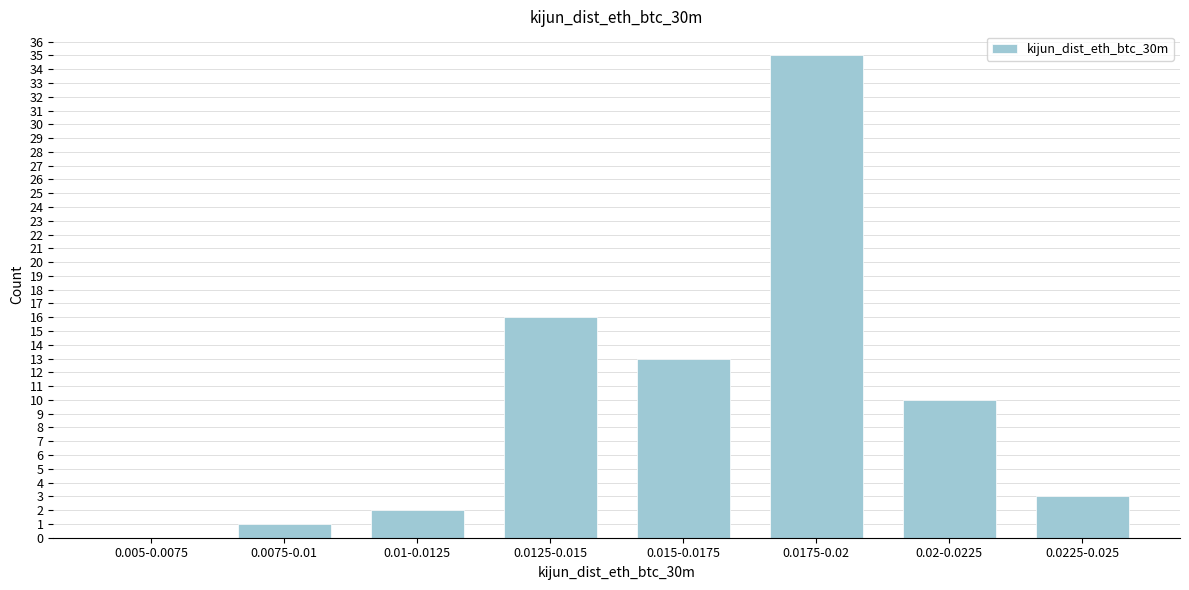

Reading left to right, extract all data points from this chart.

0.005-0.0075=0	0.0075-0.01=1	0.01-0.0125=2	0.0125-0.015=16	0.015-0.0175=13	0.0175-0.02=35	0.02-0.0225=10	0.0225-0.025=3